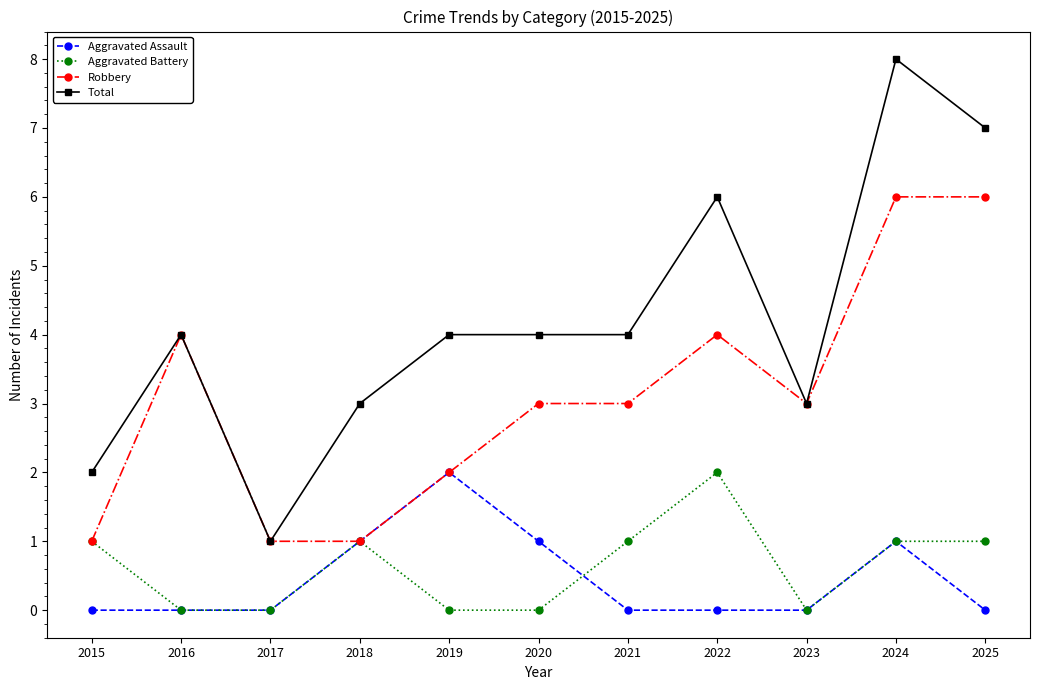

True or false: Aggravated Battery and Total cross at least once.

False